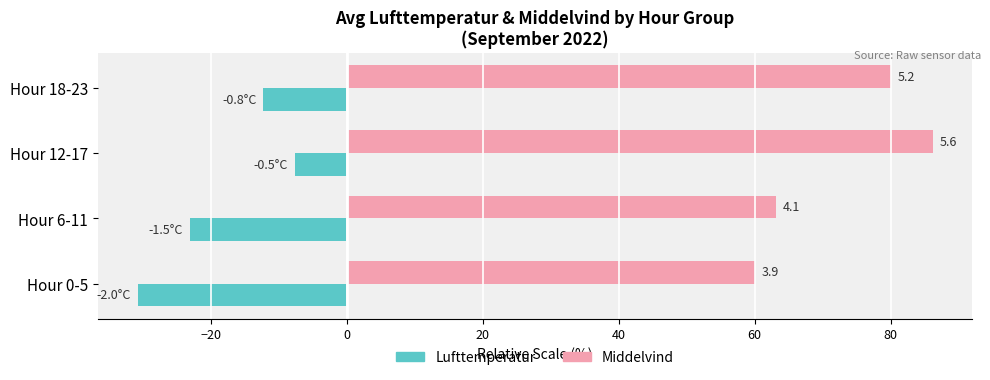

What are all the series names shown in the legend?

Lufttemperatur, Middelvind